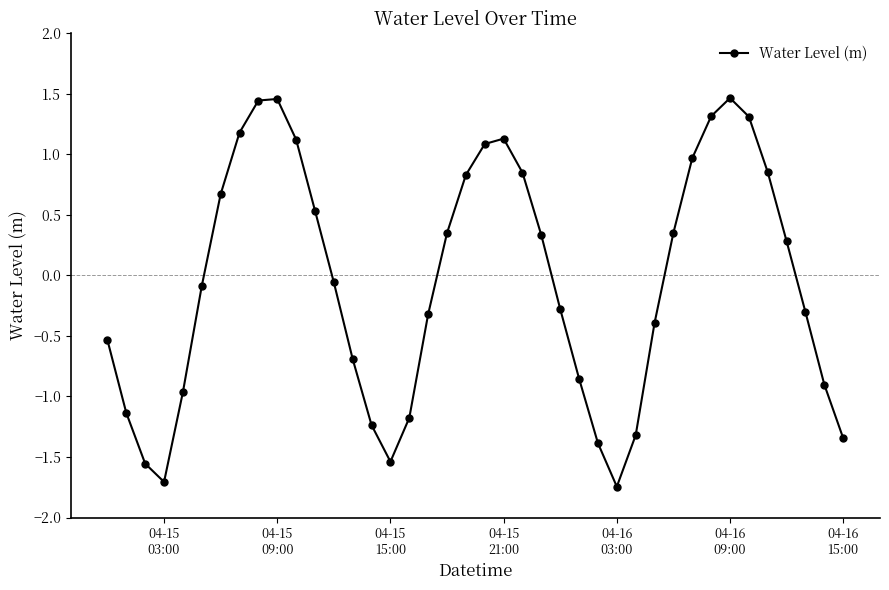

What is the sum of all values?

-2.0